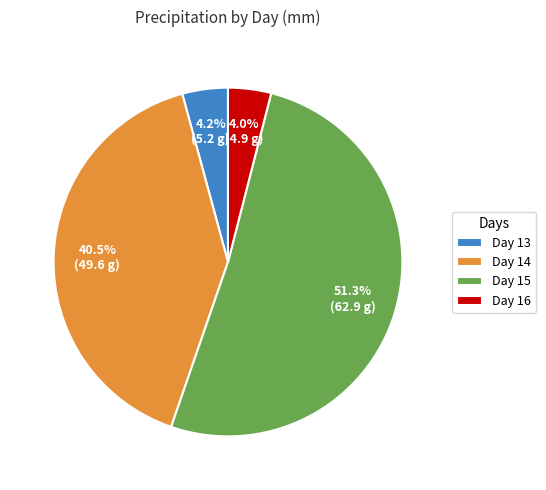

What portion of the pie excludes Day 15?

48.7%